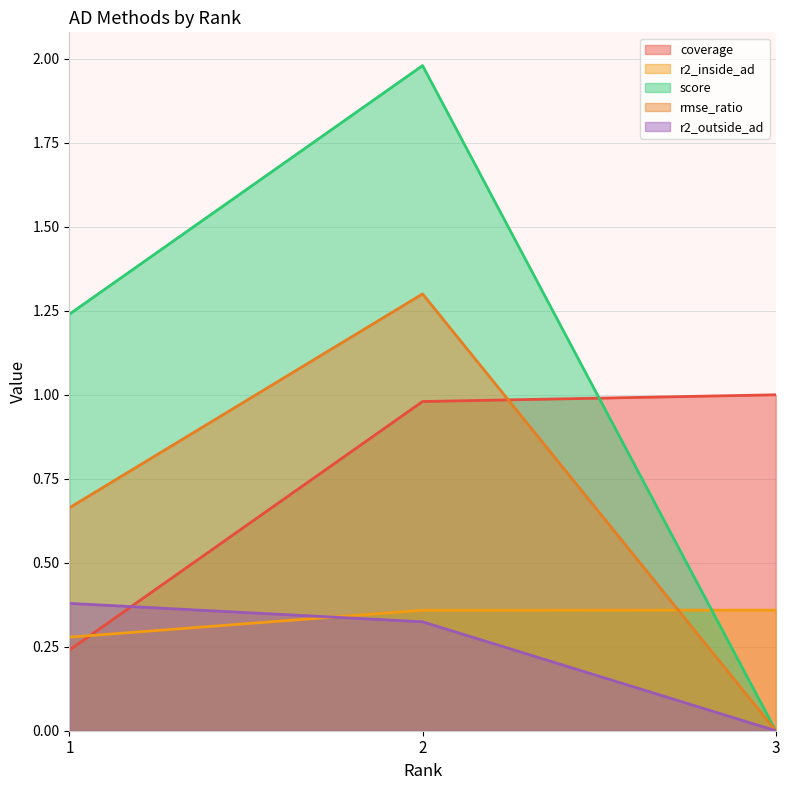

Reading left to right, list all the values displayed in this chart.

coverage: 0.2	1.0	1.0
r2_inside_ad: 0.3	0.4	0.4
score: 1.2	2.0	0.0
rmse_ratio: 0.7	1.3	0.0
r2_outside_ad: 0.4	0.3	0.0